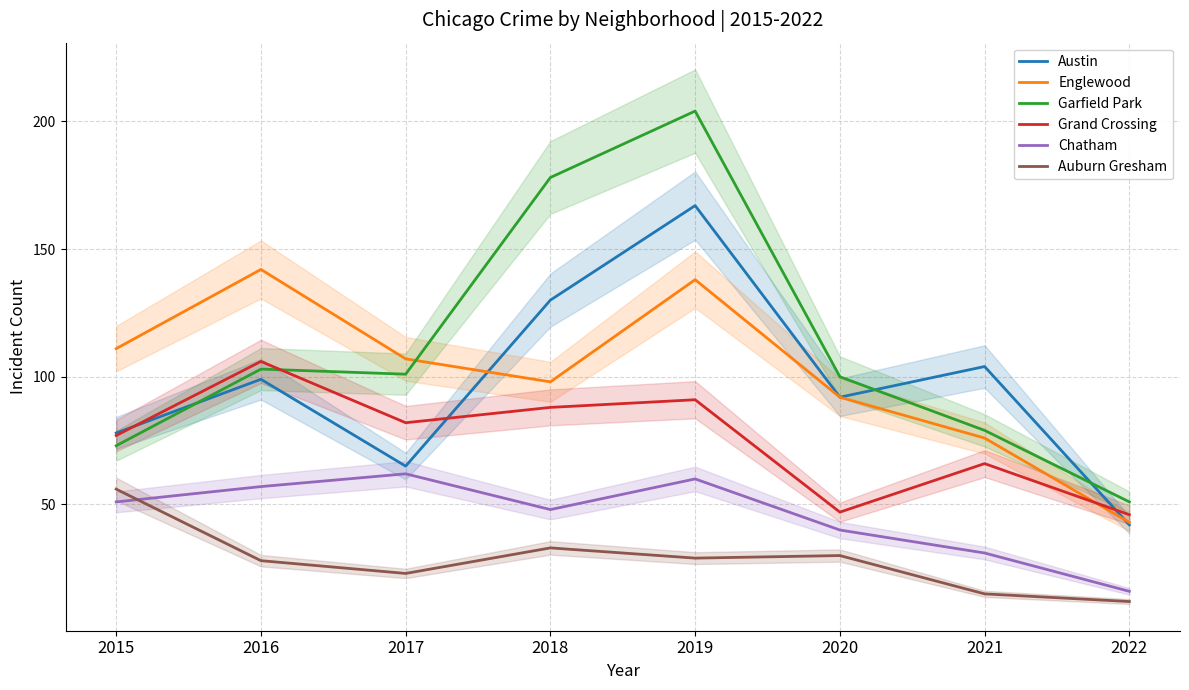

Between 2015 and 2019, which series saw the biggest shift?

Garfield Park